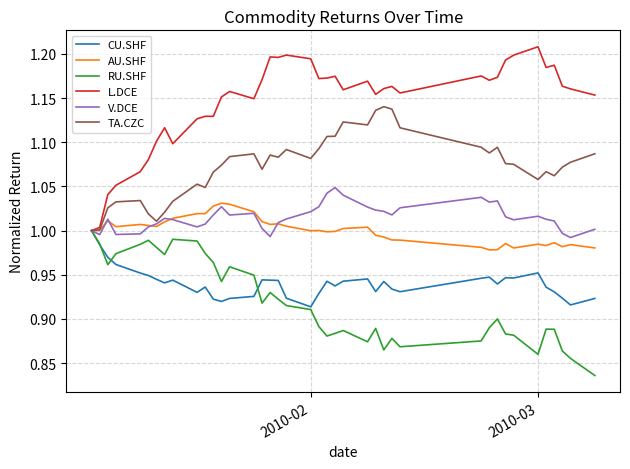

Which series has the largest total across all categories?

L.DCE